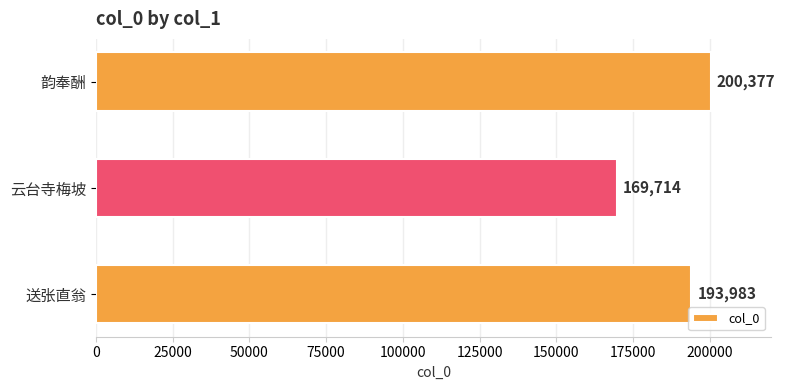

What is the smallest value displayed?

169714